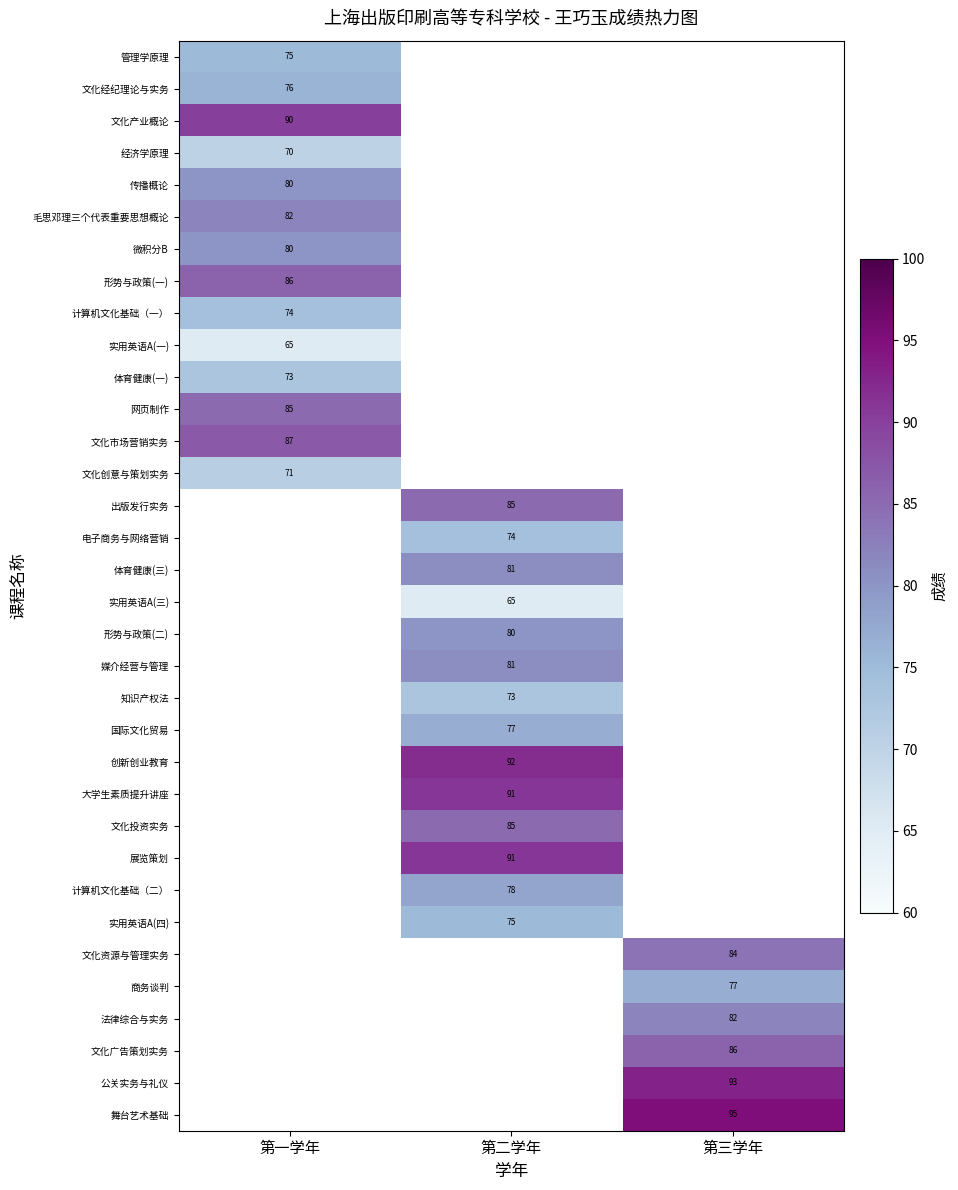

True or false: 文化创意与策划实务 has a value of 102 at 第一学年.

False